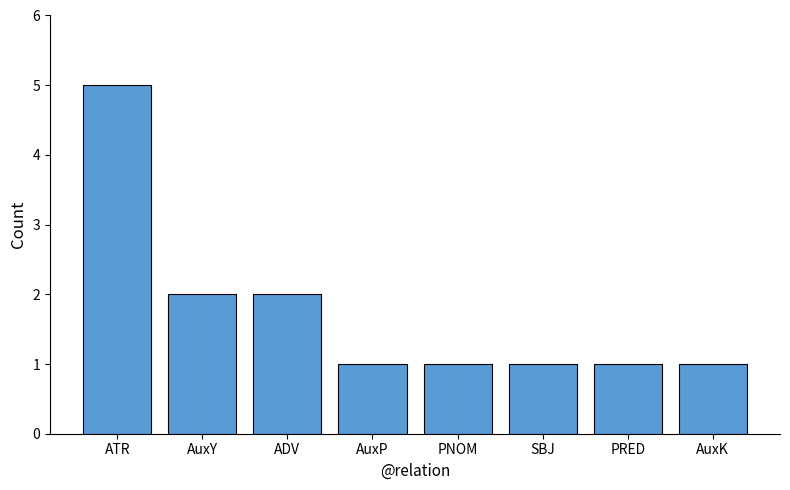

What is the greatest value displayed?

5